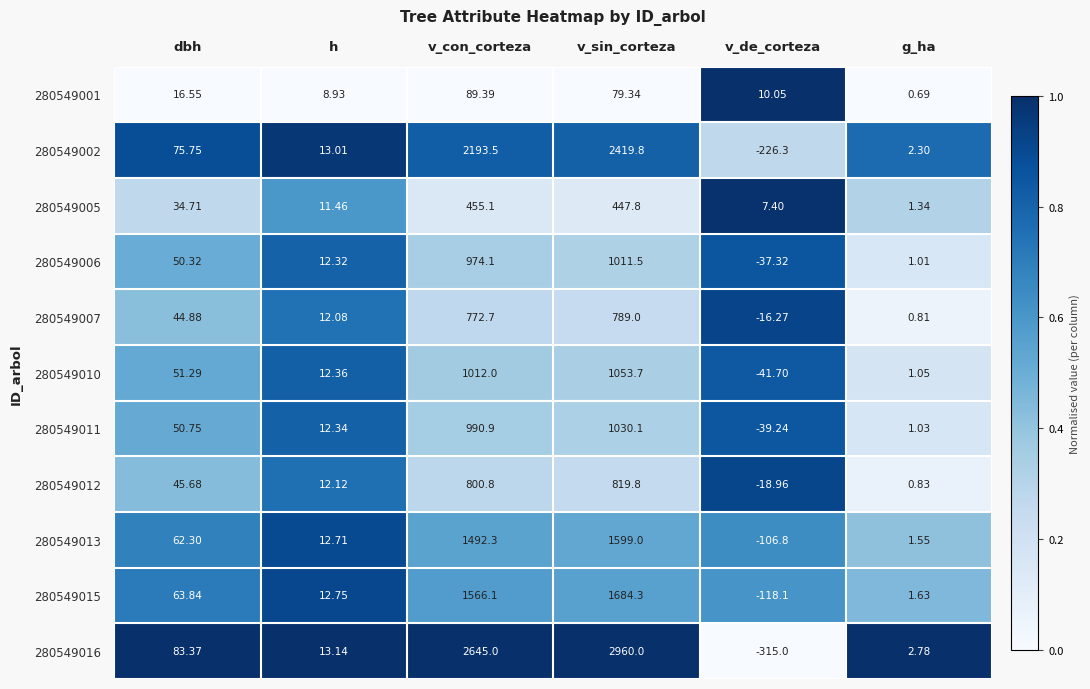

At which label is 280549010 closest to 506?

dbh